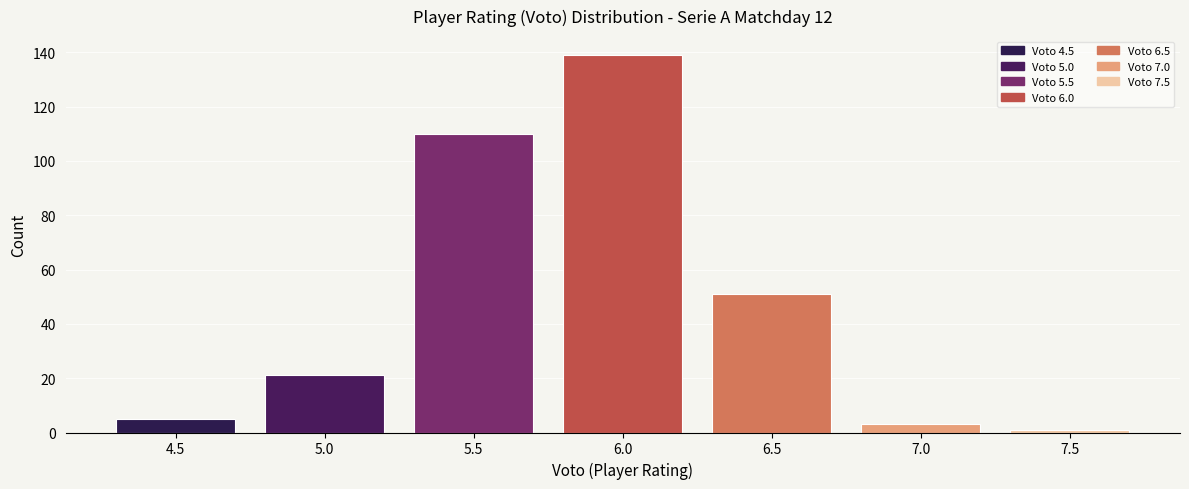

Reading left to right, what are all the values shown in this chart?

5	21	110	139	51	3	1